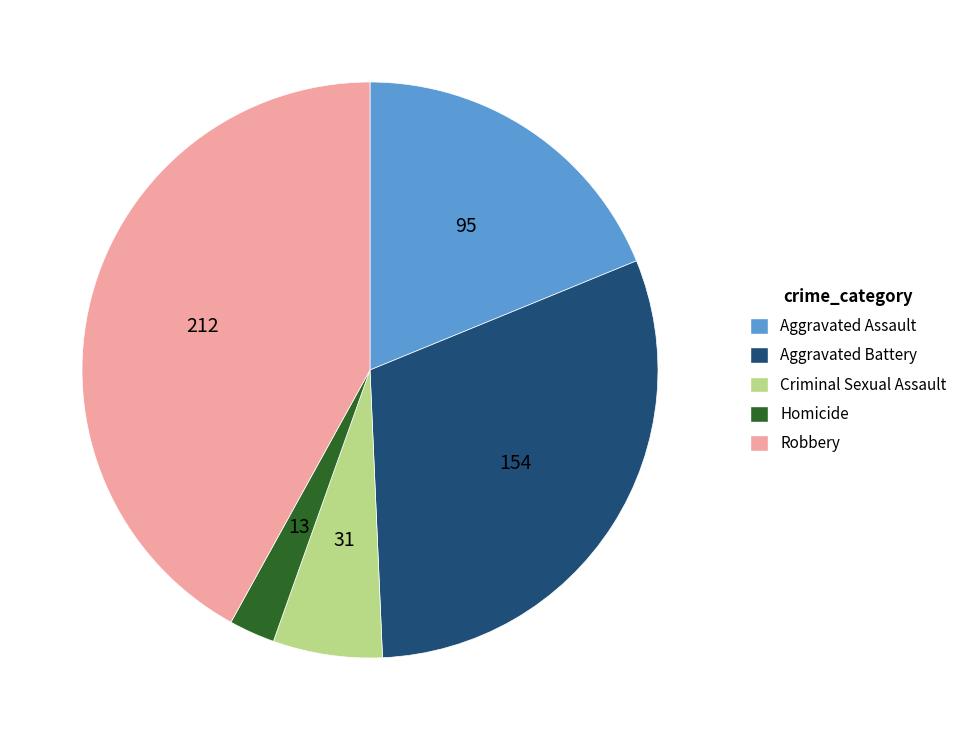

Which slice is the largest?

Robbery